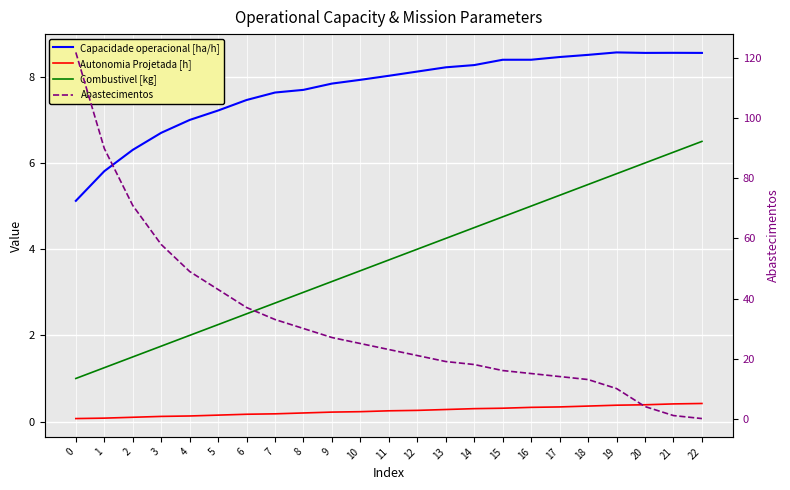

What is the average value of the Capacidade operacional [ha/h] series?

7.7